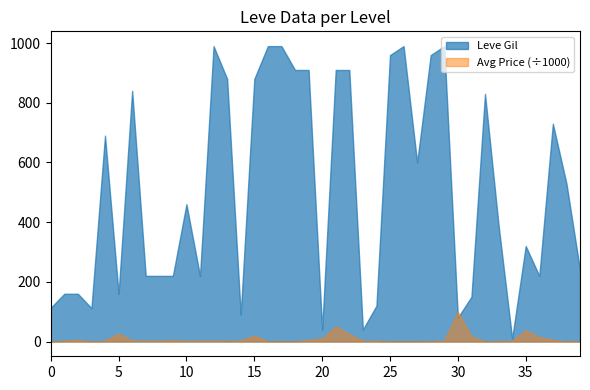

Is the value of Leve Gil at 1 greater than the value of currentAveragePrice at 30?

No